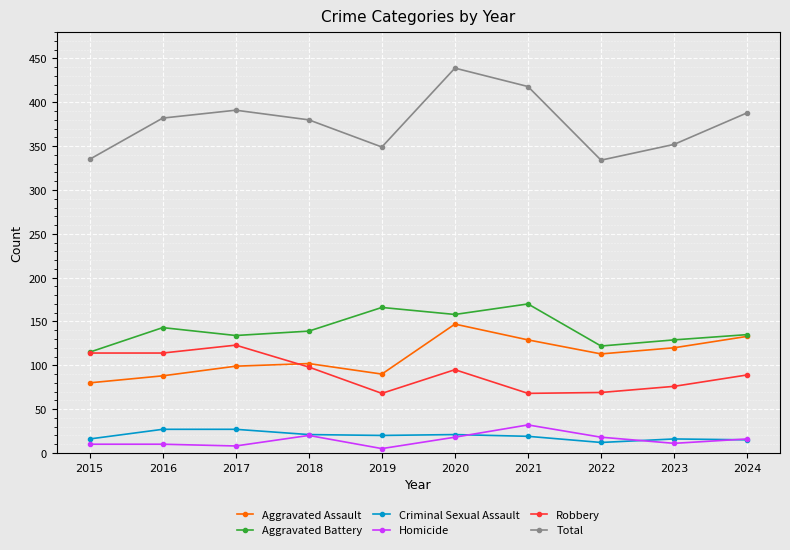

At which label does Total reach its peak?

2020